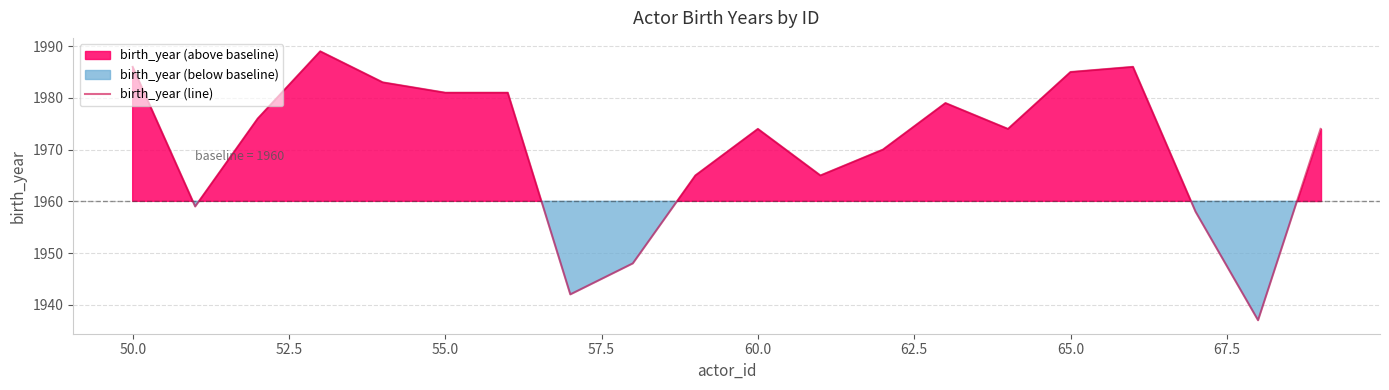

What is the sum of all values?

39412